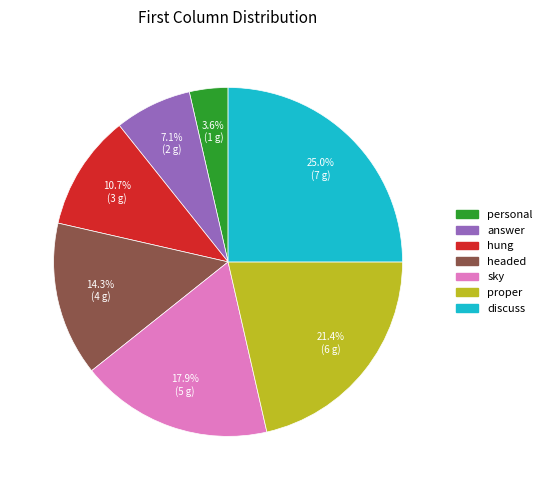

Is there any slice that represents more than half of the pie?

No